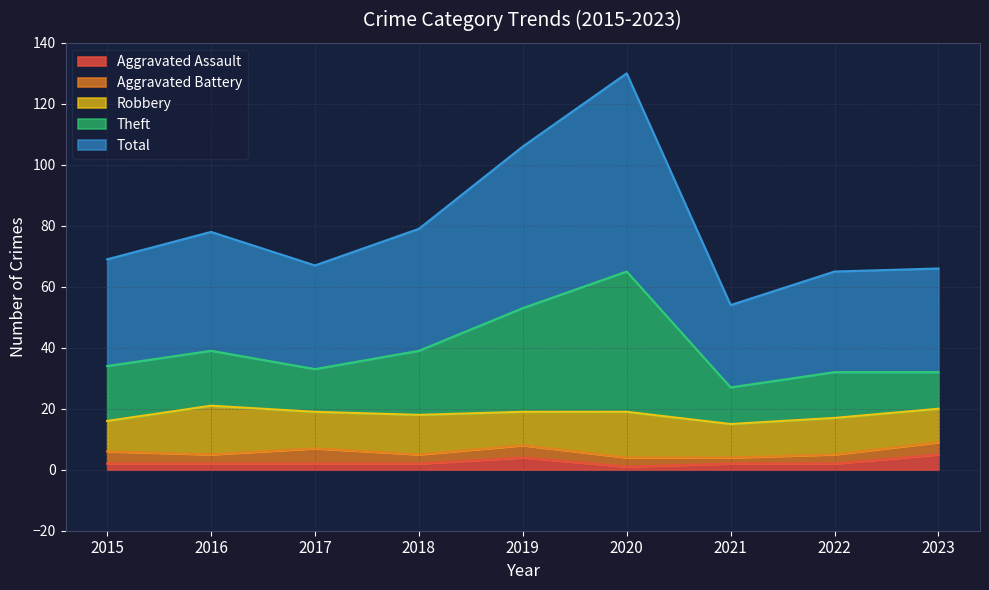

True or false: Total and Aggravated Assault cross at least once.

False